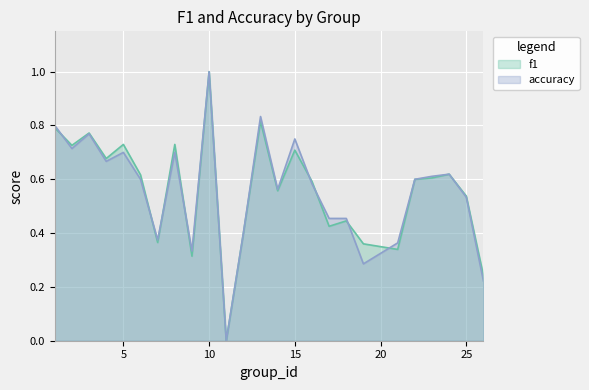

Is the value of accuracy at 6 greater than the value of f1 at 12?

Yes